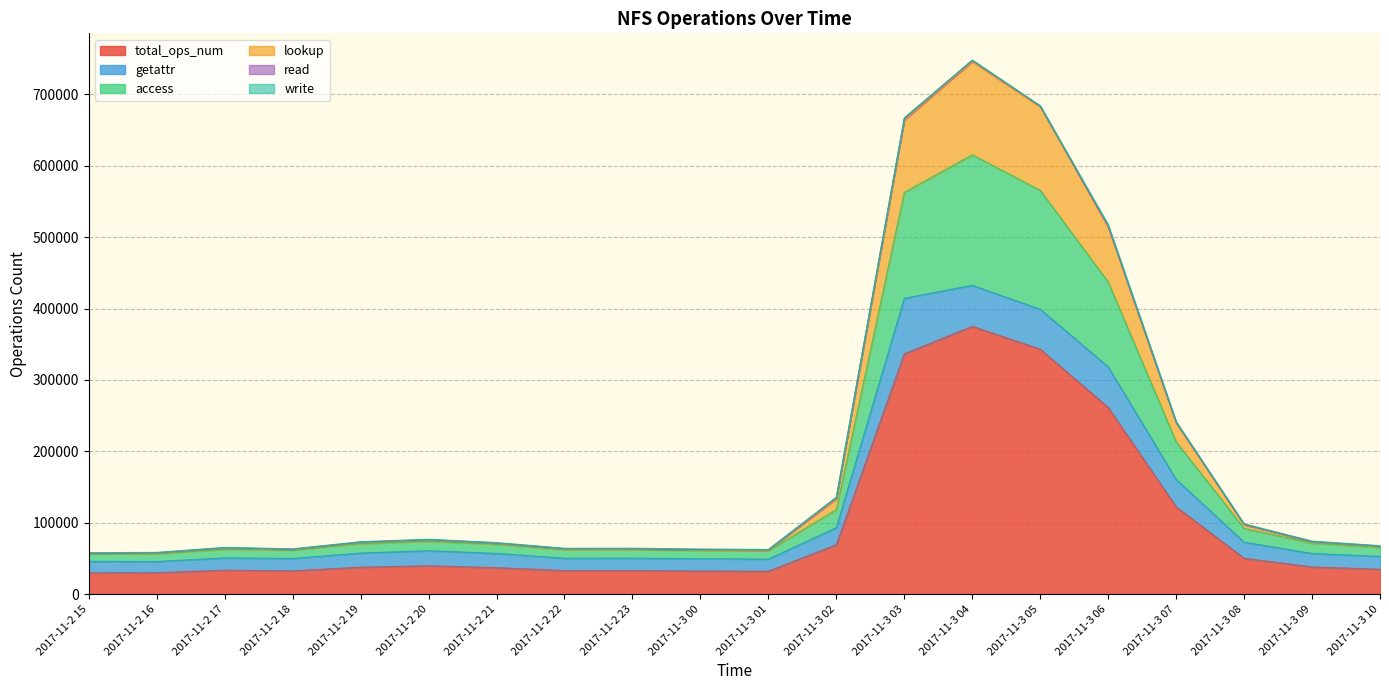

What is the minimum value for total_ops_num?

29735